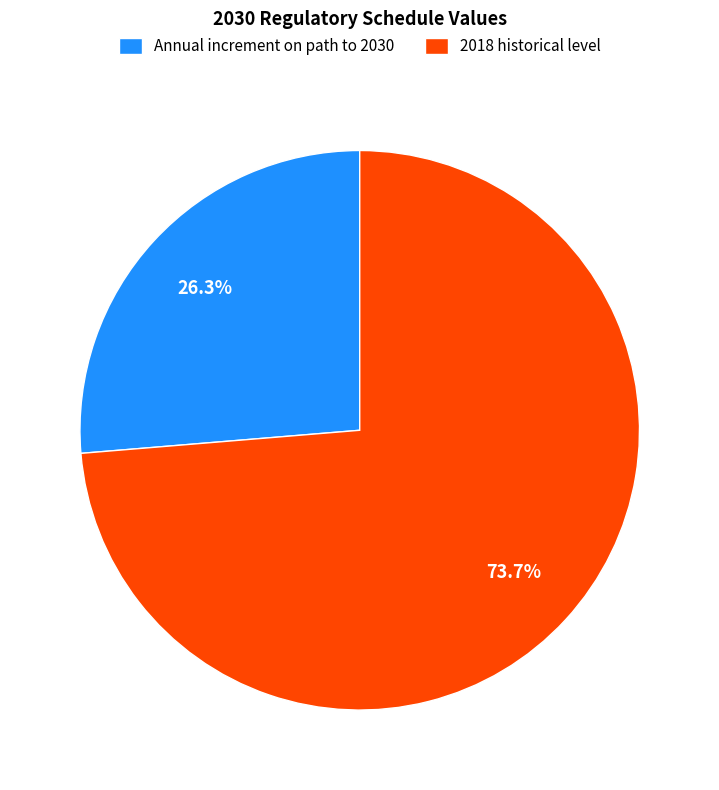

The Annual increment on path to 2030 slice represents 36% of the pie. True or false?

False